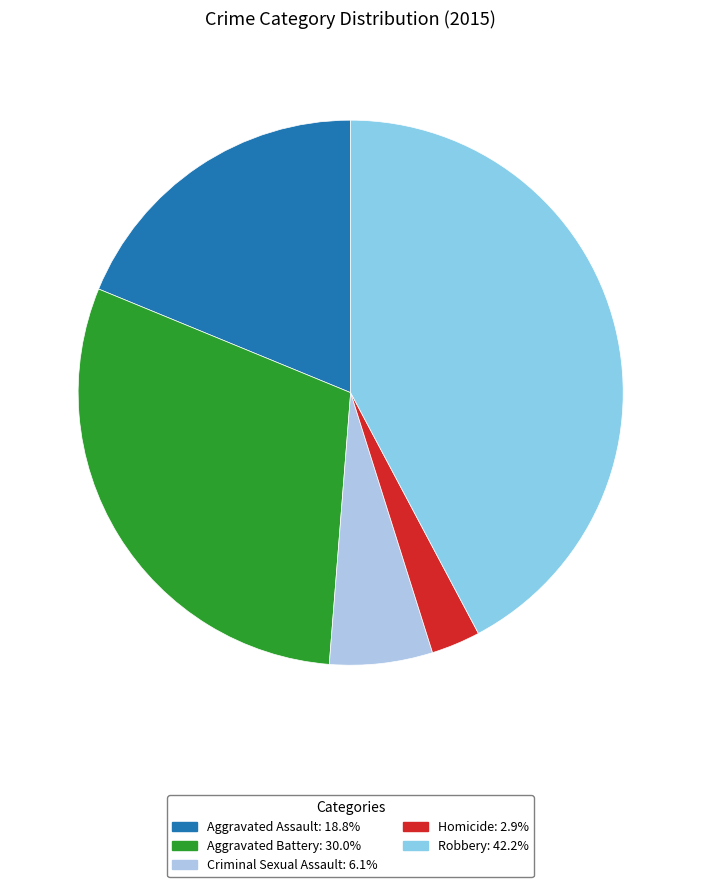

What is the smallest slice in the pie chart?

Homicide